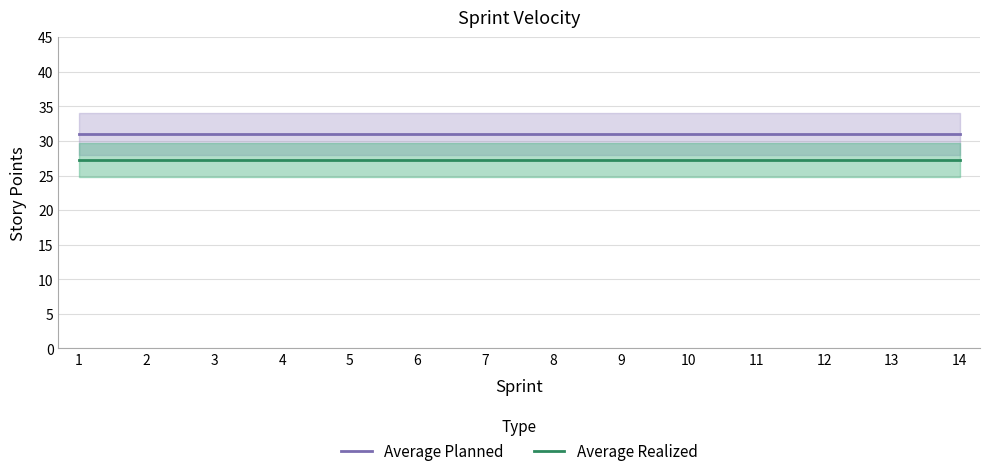

Does the chart display data point markers on the line(s)?

No